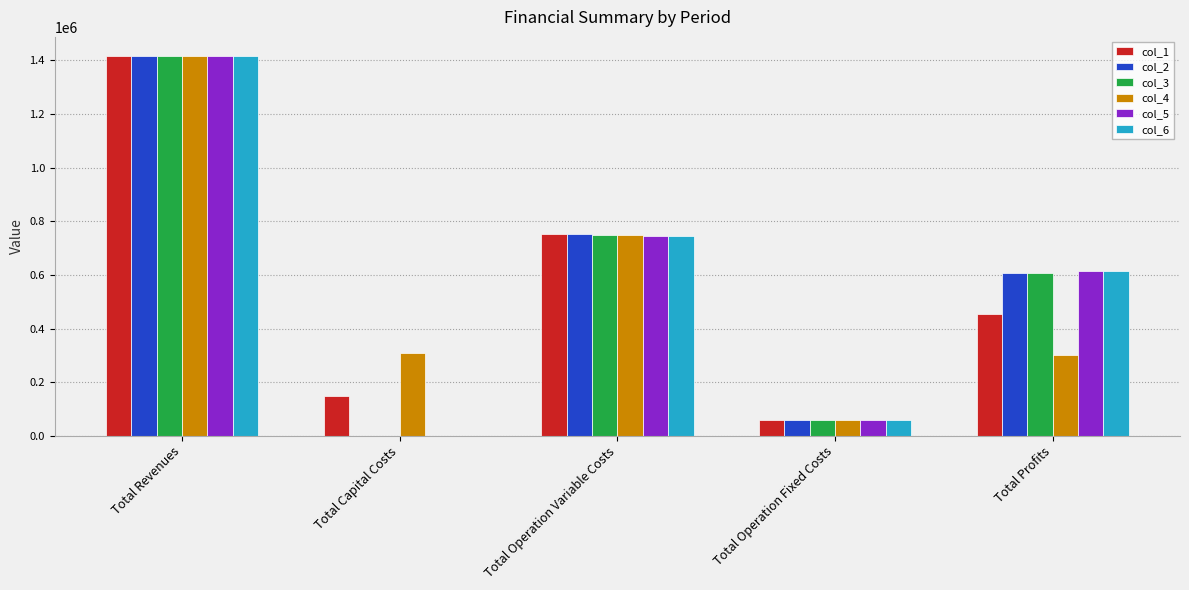

What is the total value across all series at Total Capital Costs?

458592.0